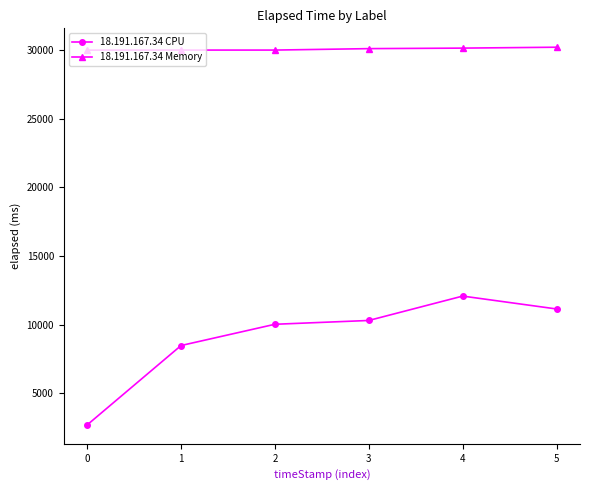

True or false: 18.191.167.34 Memory and 18.191.167.34 CPU cross at least once.

False